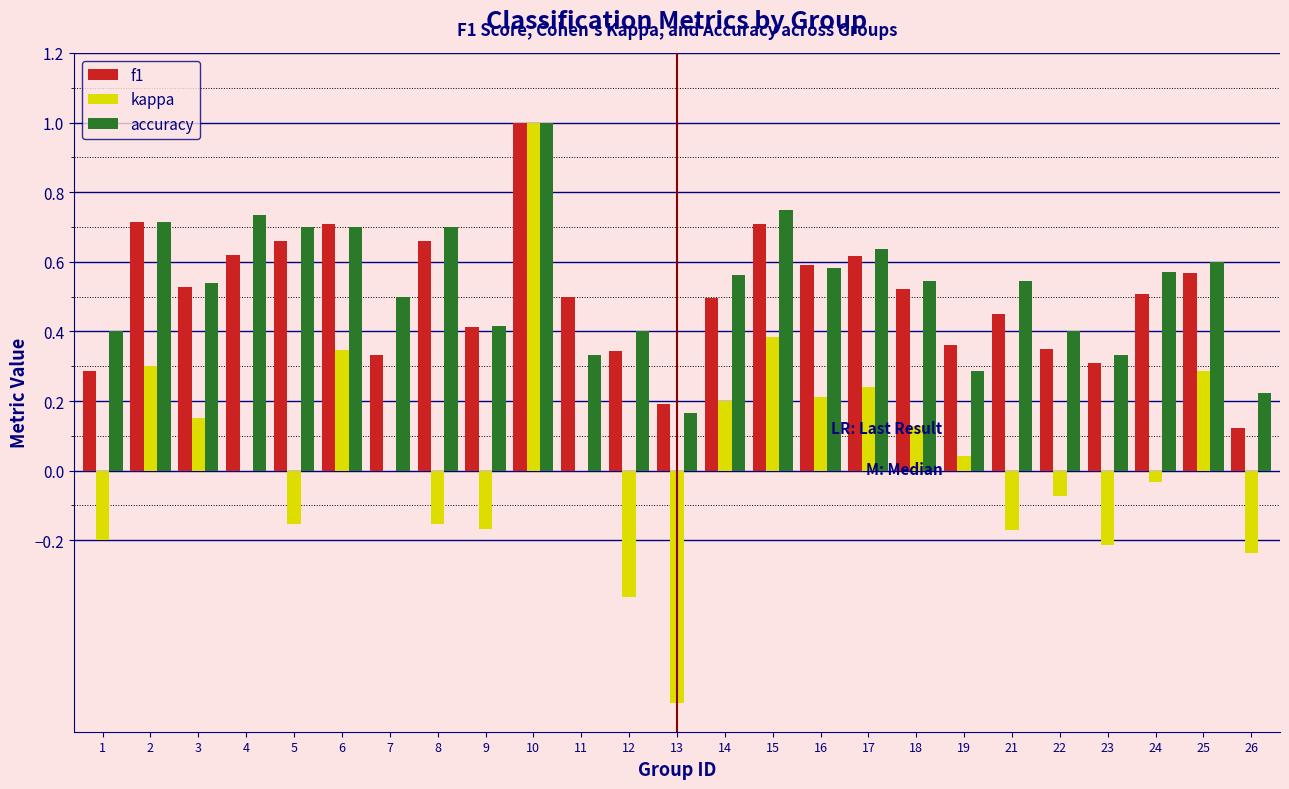

Which category has the highest value in the kappa series?

10